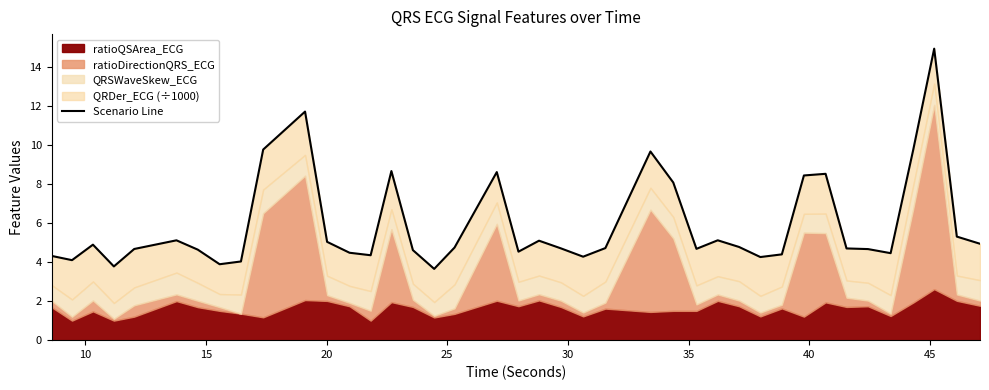

Does the chart display data point markers on the line(s)?

No